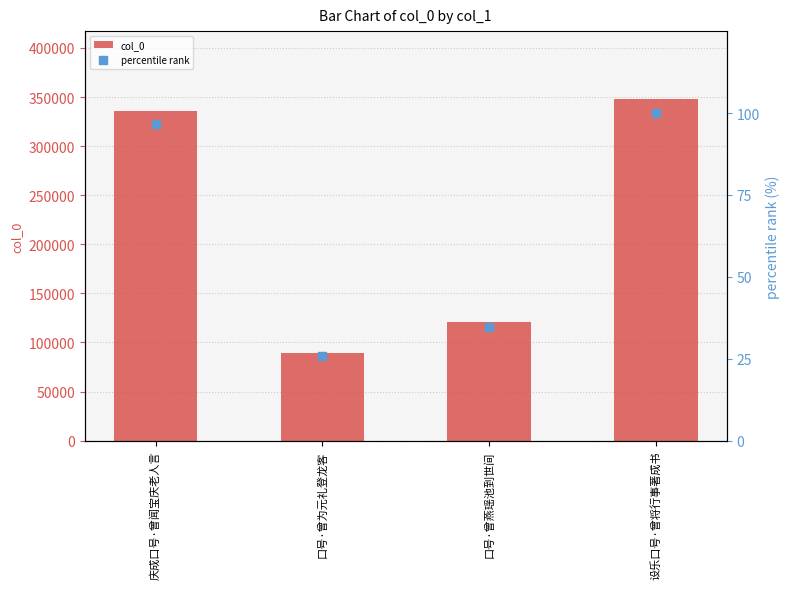

At which category is the sum across all series the highest?

设乐口号·曾将行事著成书